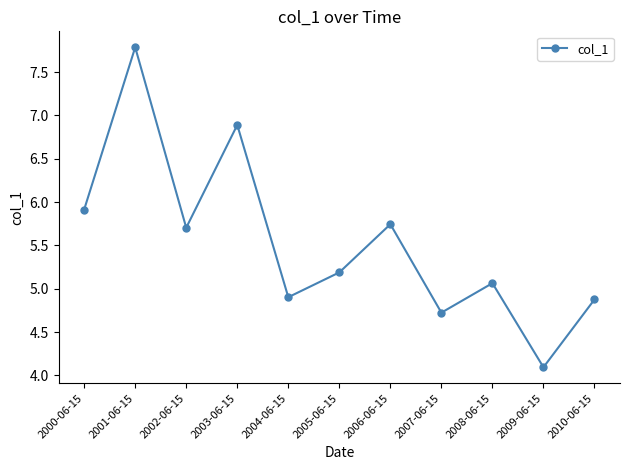

True or false: the data shows 7.8 at 2004-06-15.

False